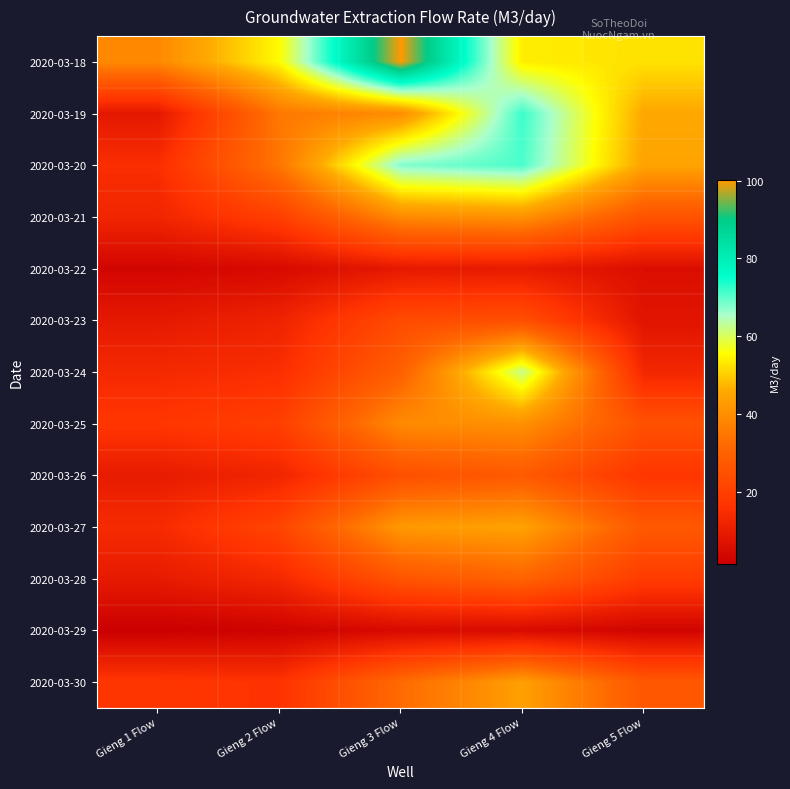

At Gieng 3 Flow, list the series in order from smallest to largest.

2020-03-29, 2020-03-22, 2020-03-23, 2020-03-26, 2020-03-28, 2020-03-24, 2020-03-30, 2020-03-21, 2020-03-25, 2020-03-19, 2020-03-27, 2020-03-20, 2020-03-18